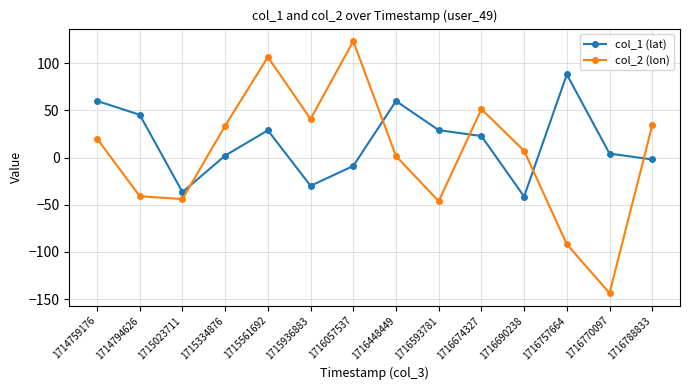

Read the col_1 (lat) value at 1716448449.

60.0